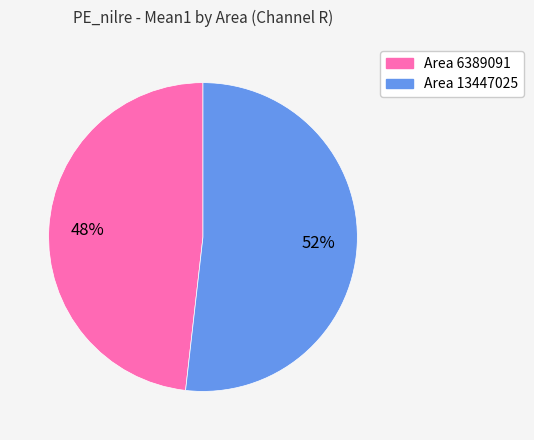

Is there any slice that represents more than half of the pie?

Yes